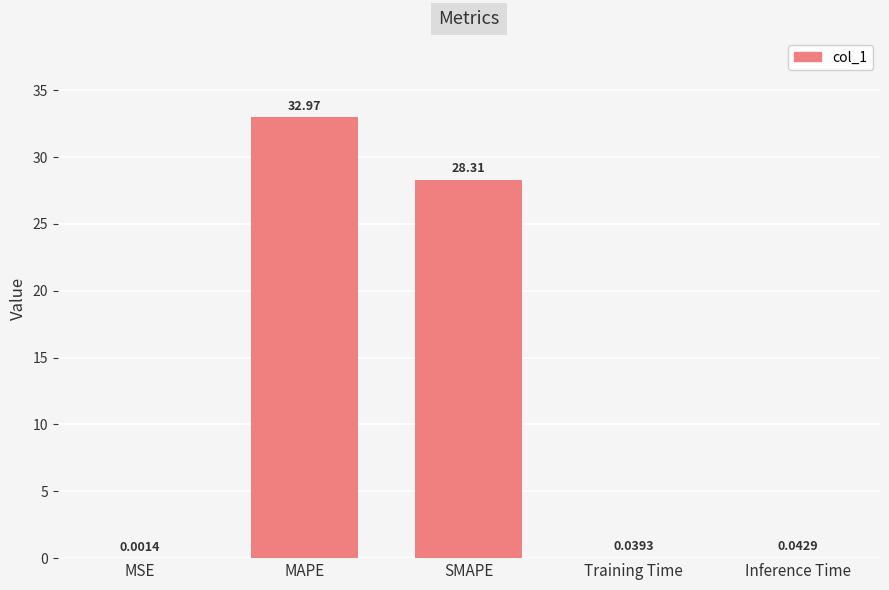

Which category has the highest value across all series?

MAPE